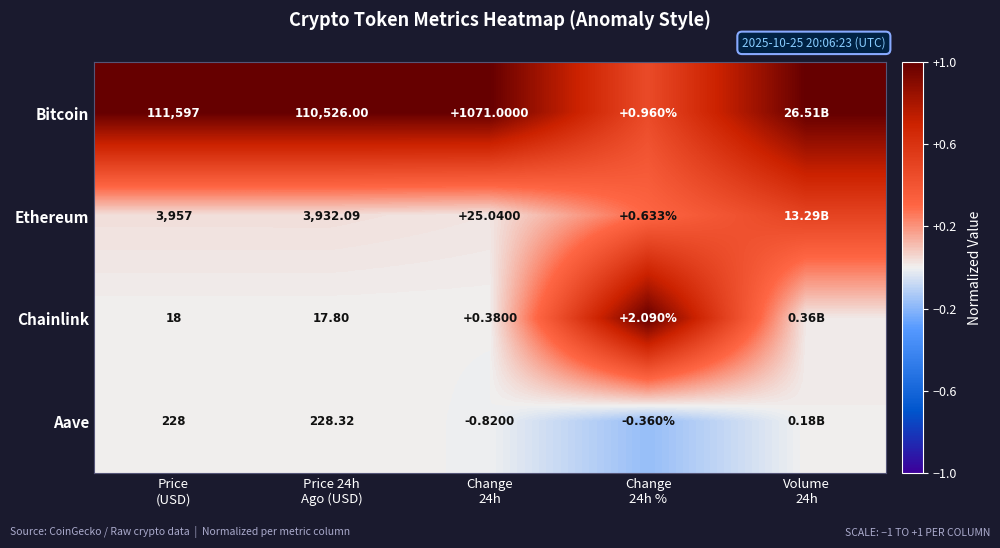

What is the smallest value displayed?

-0.2